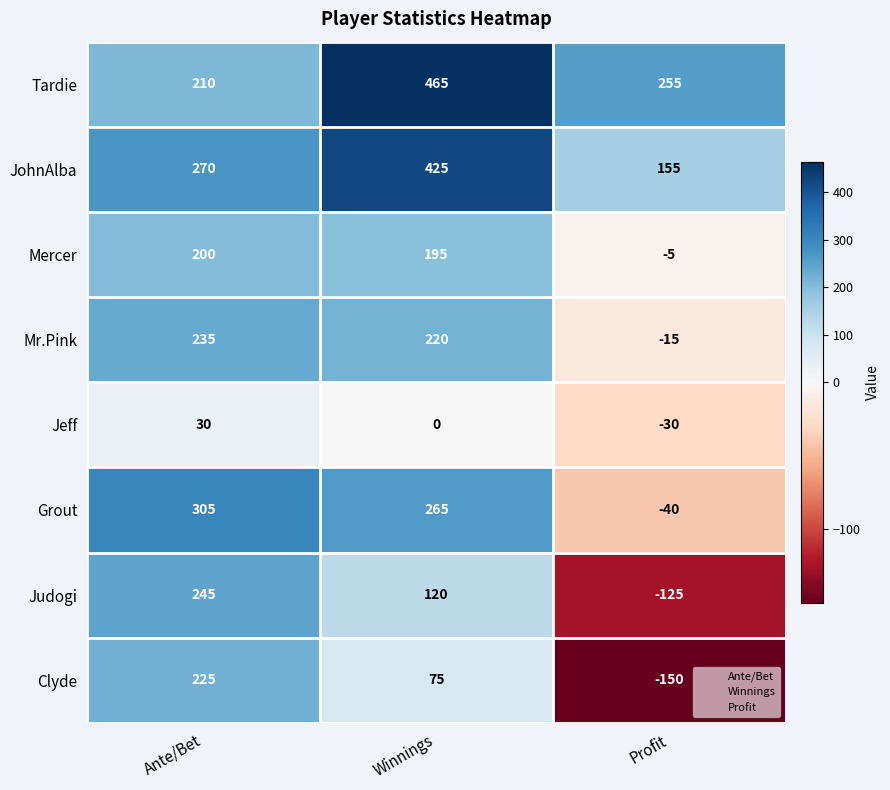

Reading left to right, transcribe all the data shown in this chart.

Tardie: Ante/Bet=210	Winnings=465	Profit=255
JohnAlba: Ante/Bet=270	Winnings=425	Profit=155
Mercer: Ante/Bet=200	Winnings=195	Profit=-5
Mr.Pink: Ante/Bet=235	Winnings=220	Profit=-15
Jeff: Ante/Bet=30	Winnings=0	Profit=-30
Grout: Ante/Bet=305	Winnings=265	Profit=-40
Judogi: Ante/Bet=245	Winnings=120	Profit=-125
Clyde: Ante/Bet=225	Winnings=75	Profit=-150